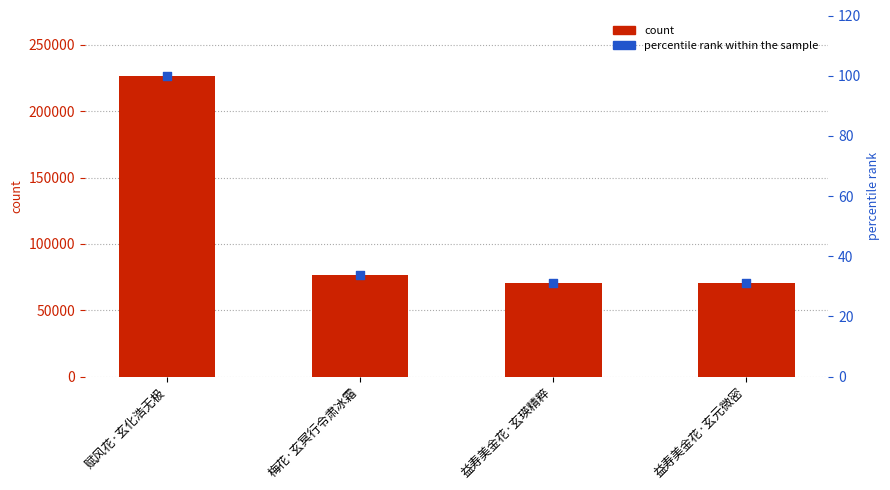

At how many categories does at least one series exceed 225063?

1